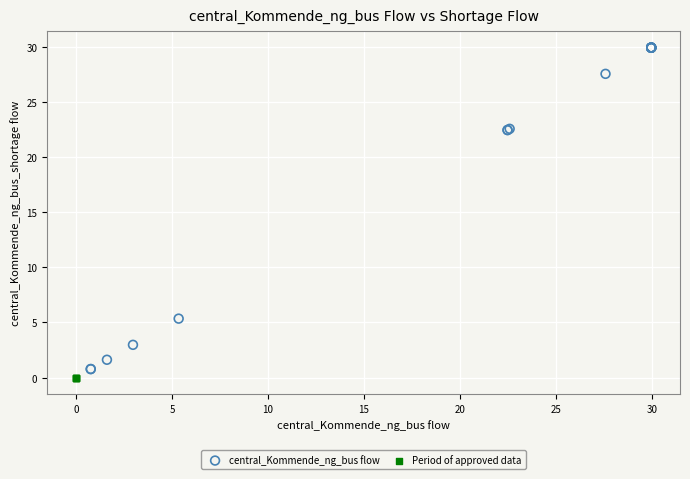

Which series contains the highest Y value?

central_Kommende_ng_bus flow